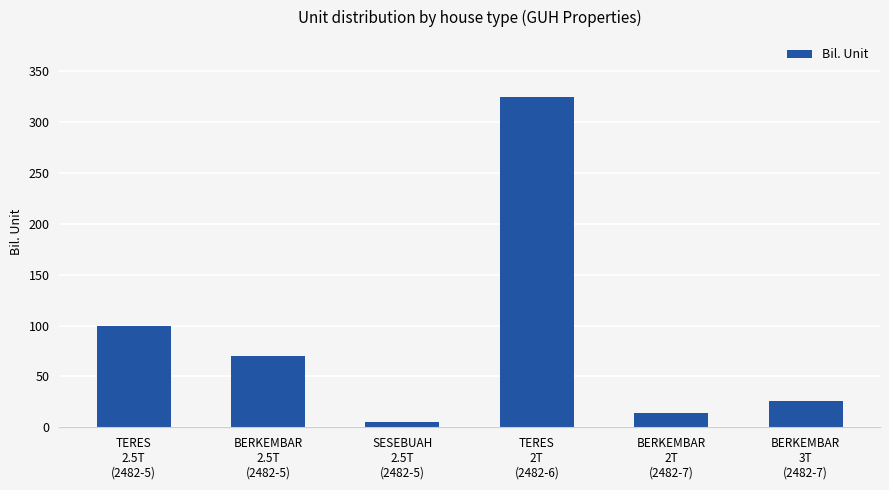

Which label corresponds to the smallest value in the chart?

SESEBUAH
2.5T
(2482-5)